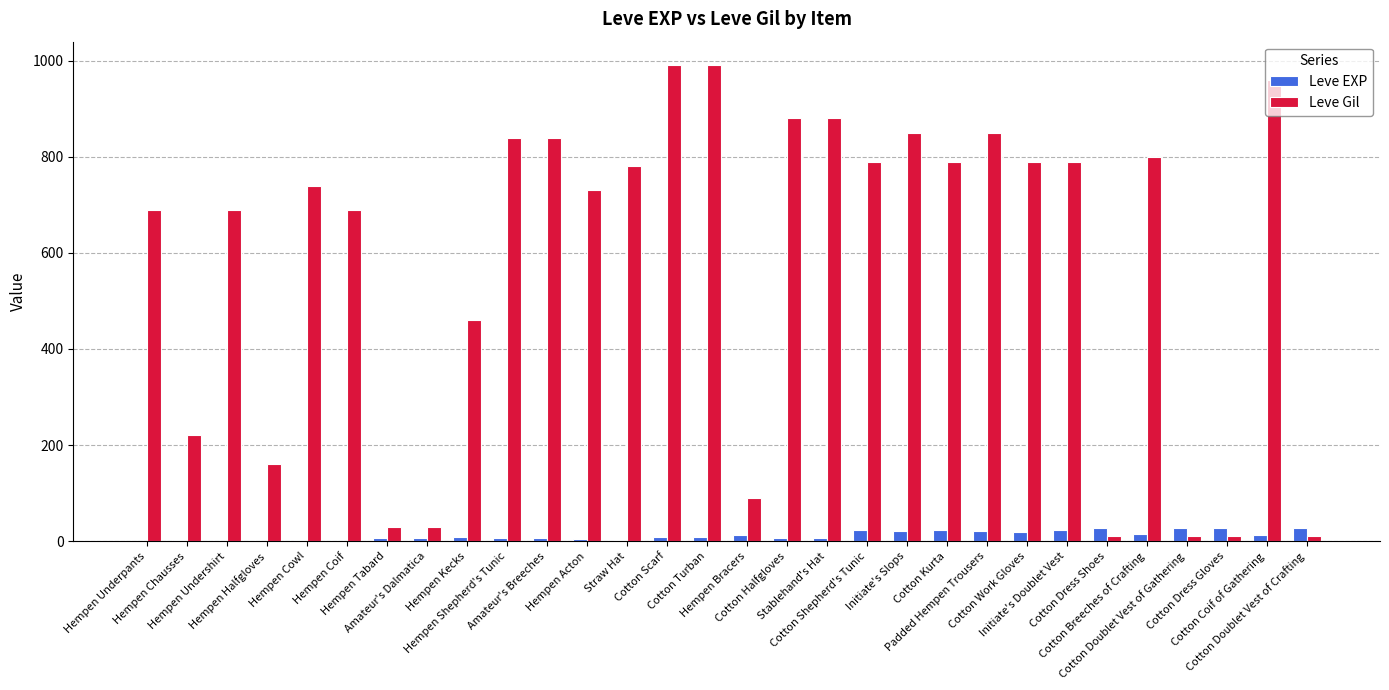

What is the maximum value for Leve Gil?

990